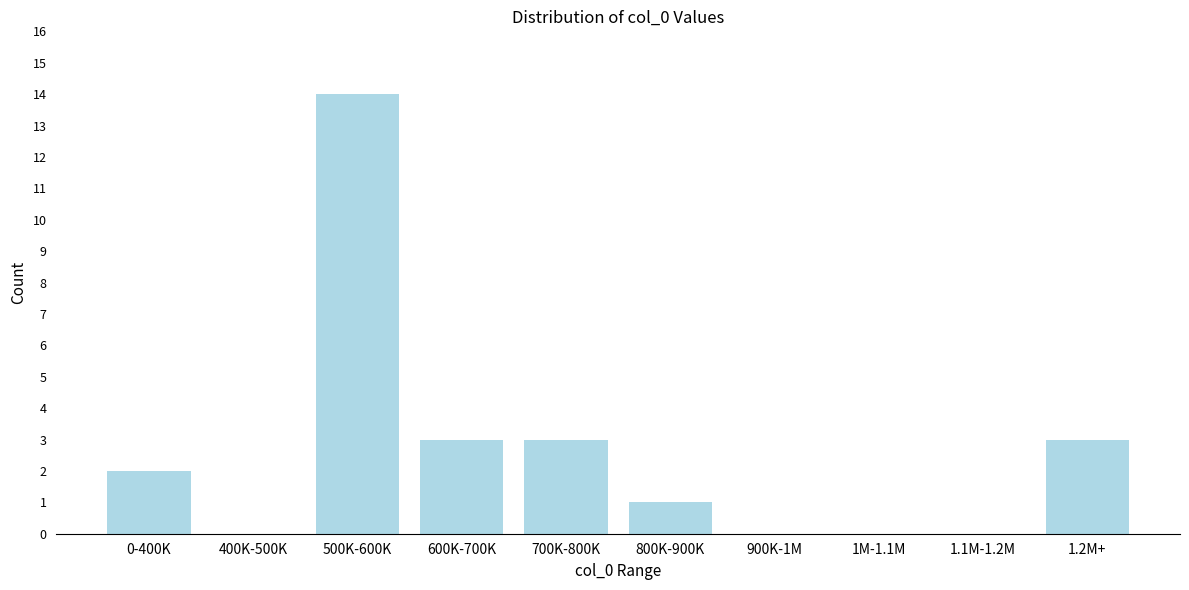

Reading left to right, extract all data points from this chart.

0-400K=2	400K-500K=0	500K-600K=14	600K-700K=3	700K-800K=3	800K-900K=1	900K-1M=0	1M-1.1M=0	1.1M-1.2M=0	1.2M+=3